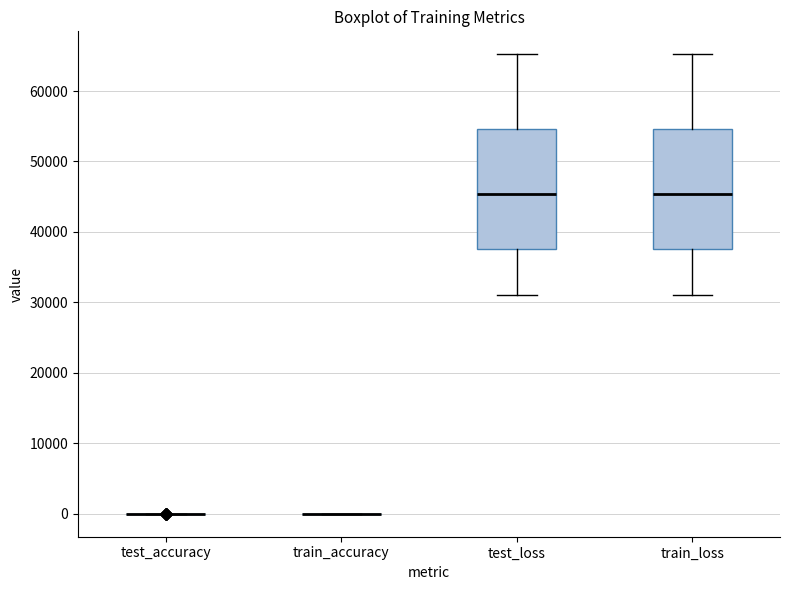

Reading left to right, read every box against the y-axis: the position of its median line, the range the box covers, and the ends of its whiskers. The values are not printed on the chart, so give them approximately, as read against the axis.

test_accuracy: box collapsed to a line at 0, whiskers 0 to 0
train_accuracy: box collapsed to a line at 0, whiskers 0 to 0
test_loss: median 45000, box 38000 to 55000, whiskers 31000 to 65000
train_loss: median 45000, box 38000 to 55000, whiskers 31000 to 65000